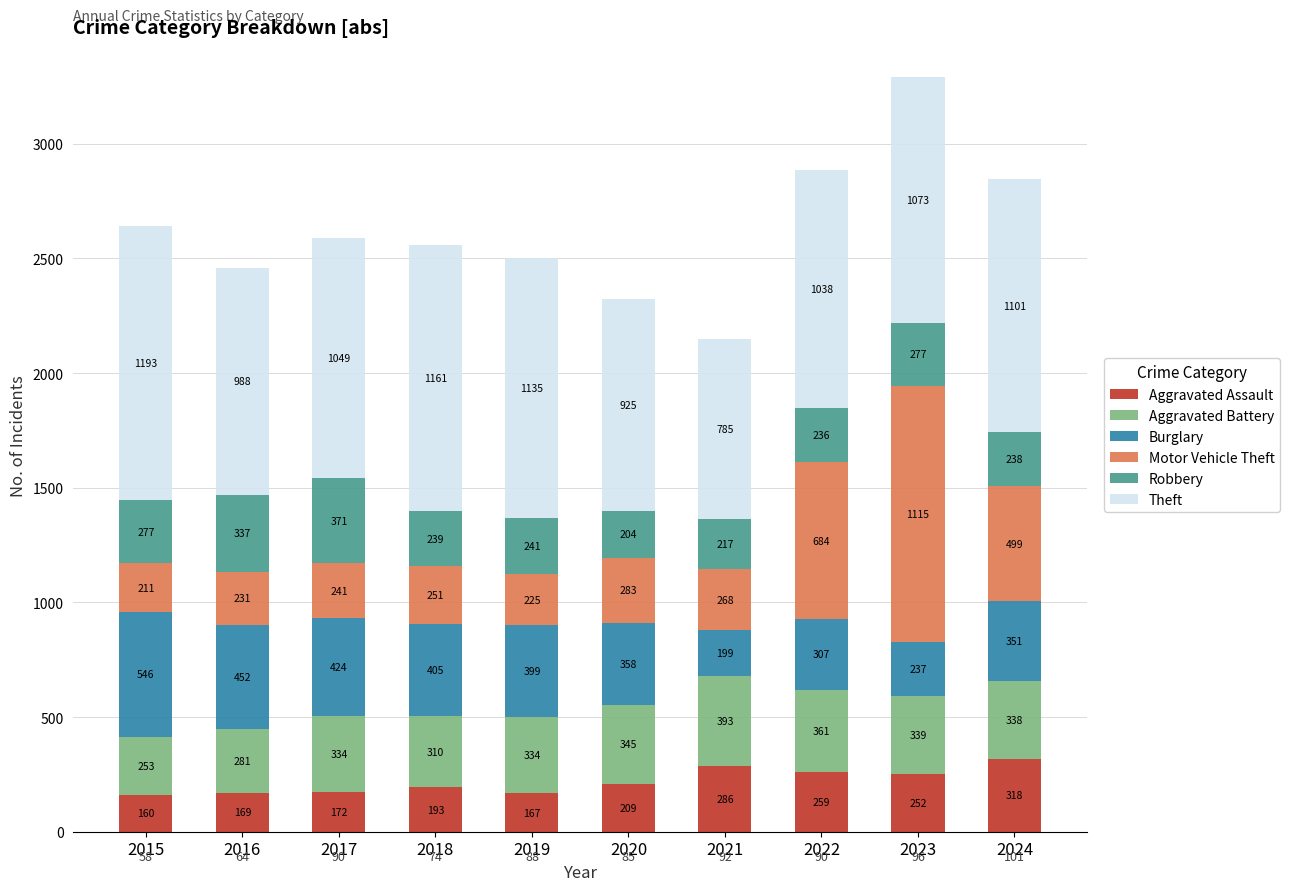

Where is Aggravated Assault nearest to the value 239?

2023